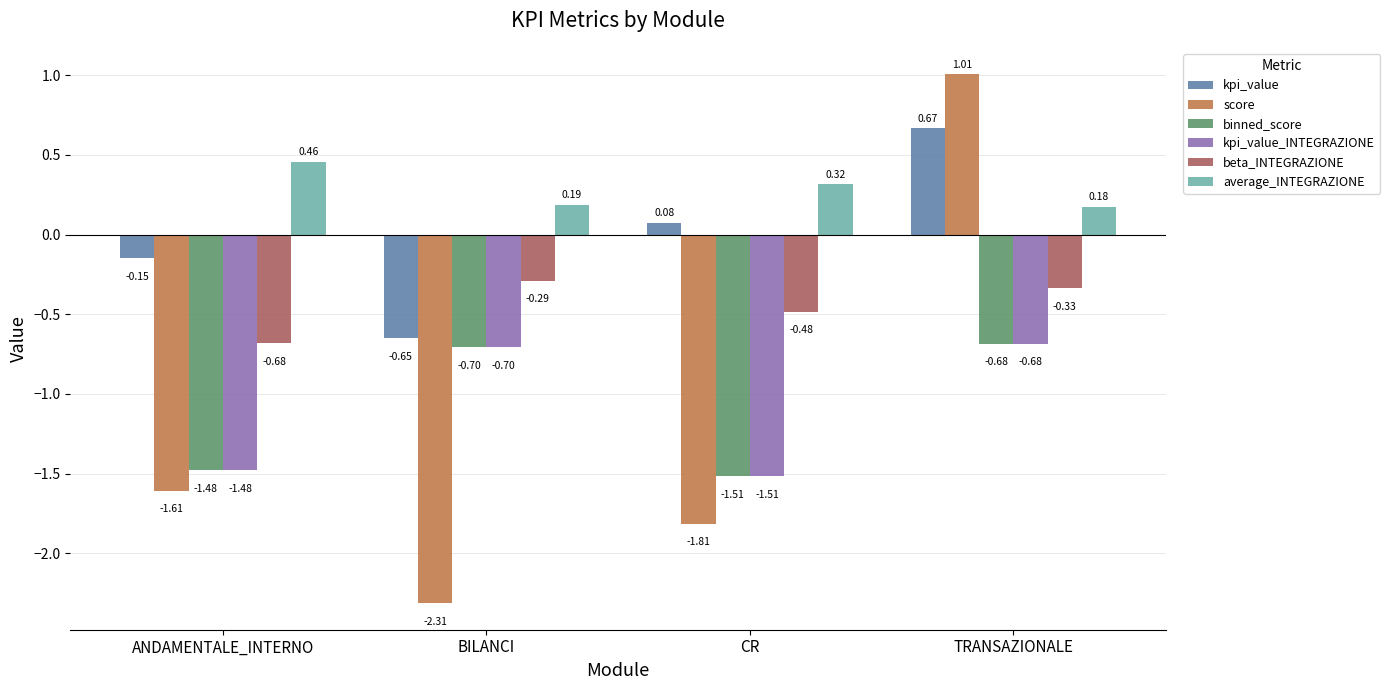

At how many categories does at least one series exceed 0?

4